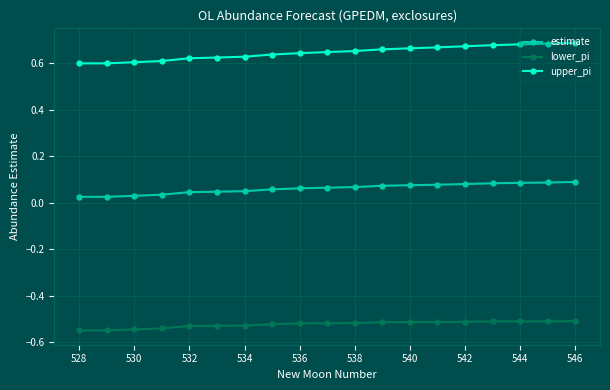

What is the sum of all estimate values?

1.2